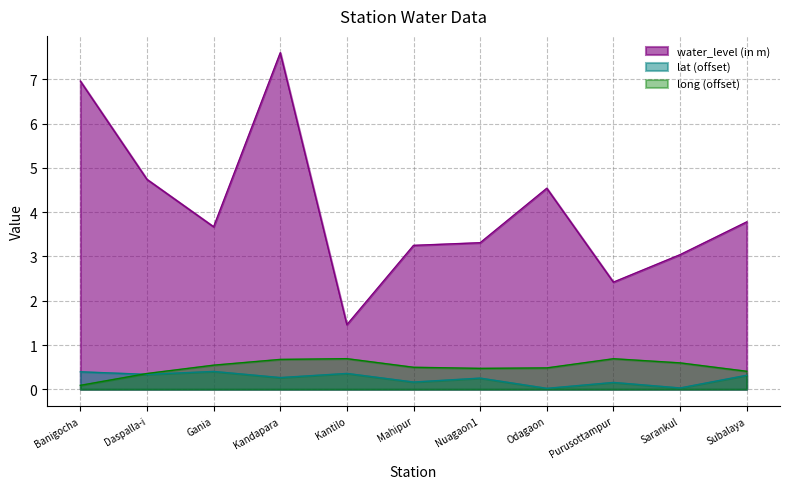

Between Odagaon and Kandapara, which is larger?

Kandapara